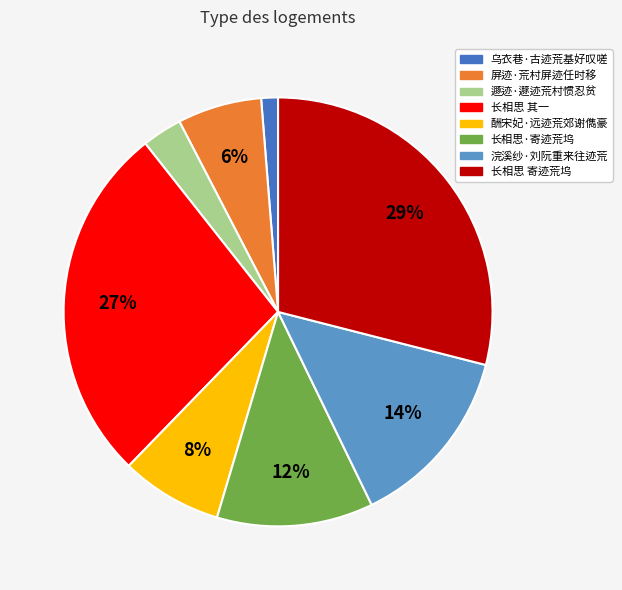

To the nearest percent, what is the difference between the largest and smallest slice percentages?

28%